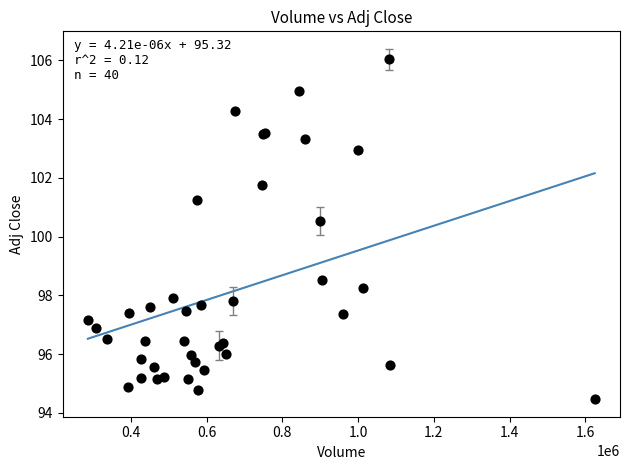

What Y value in the scatter plot is closest to 100?

100.5